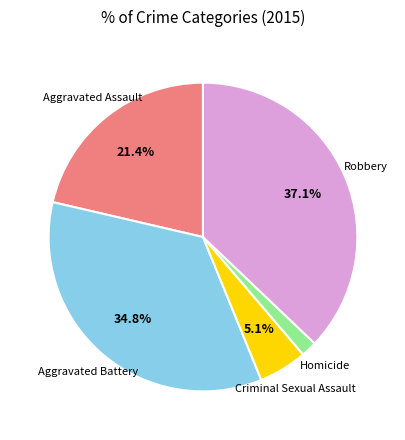

Does any single category account for the majority?

No